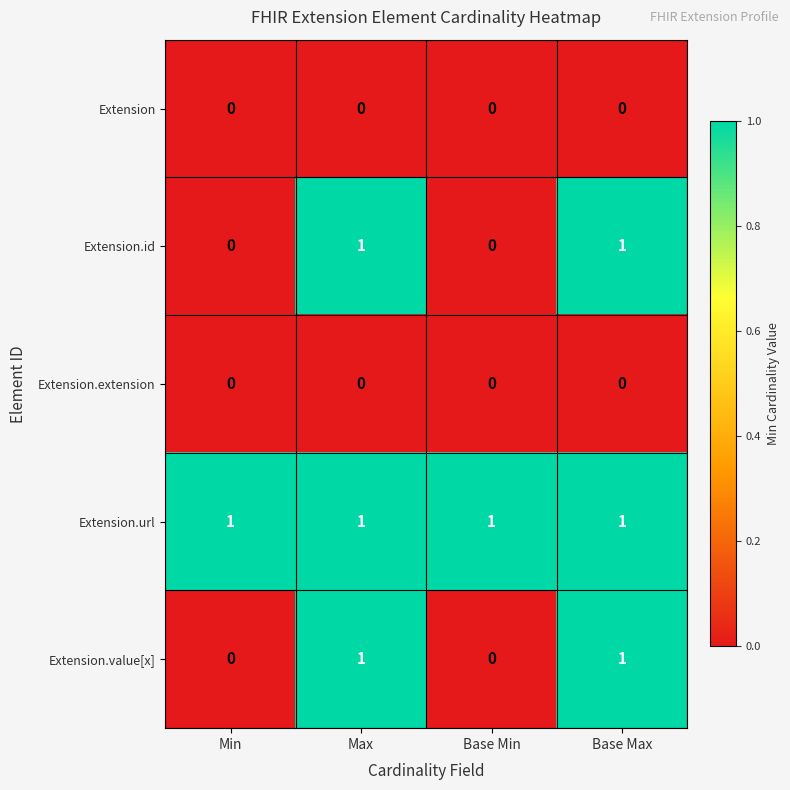

True or false: Extension.url has a value of 1 at Min.

True